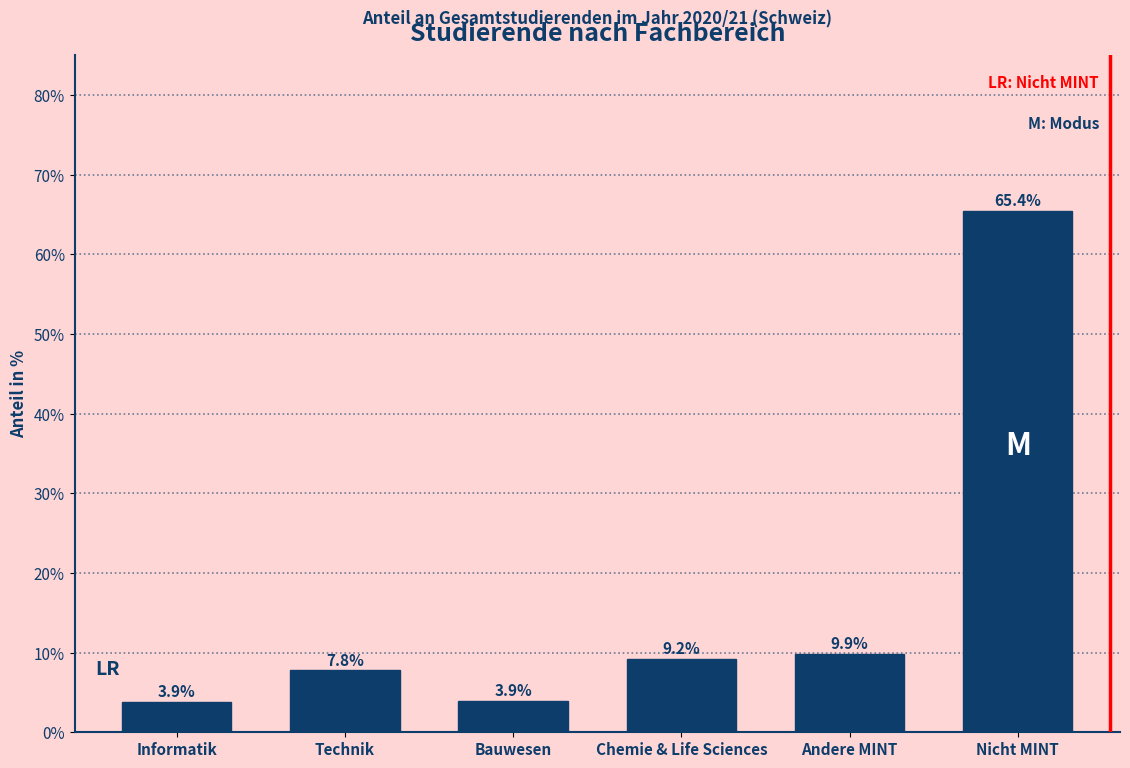

Reading right to left, what are all the values shown in this chart?

Nicht MINT=65.4	Andere MINT=9.9	Chemie & Life Sciences=9.2	Bauwesen=3.9	Technik=7.8	Informatik=3.9